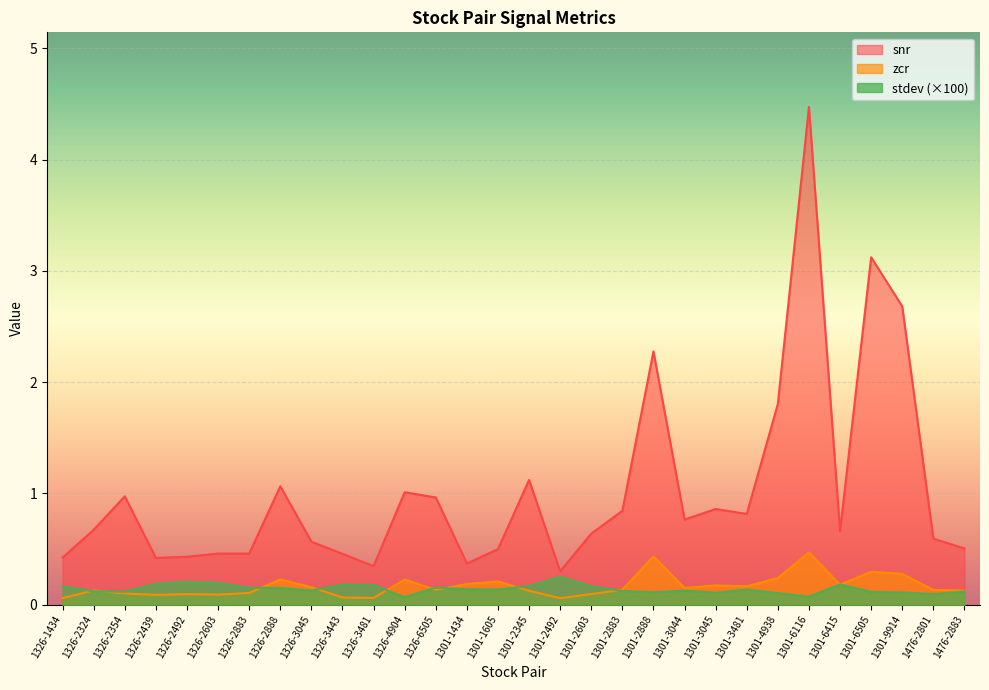

What is the difference between the stdev values at 1326-4904 and 1326-6505?

0.1